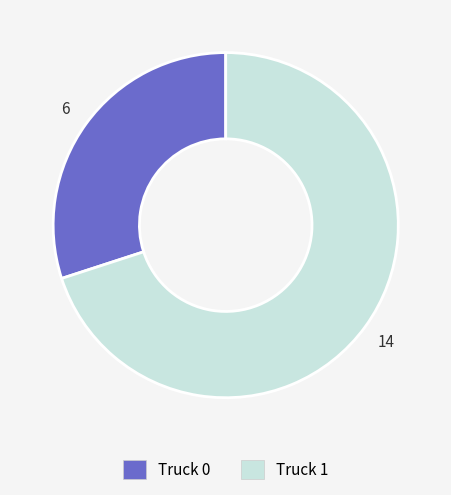

What is the smallest slice in the pie chart?

Truck 0